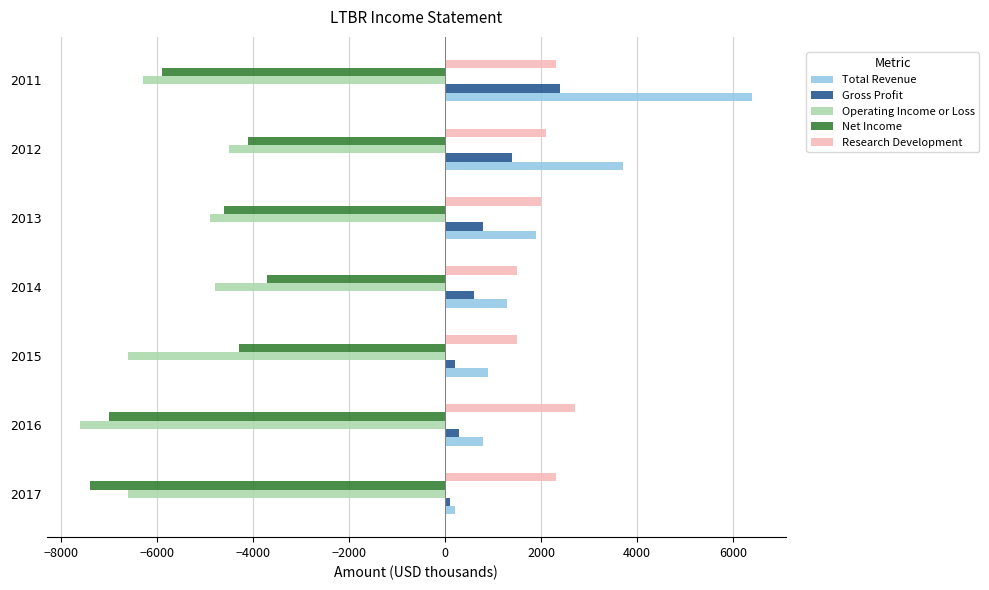

What is the minimum value shown in the chart?

-7600